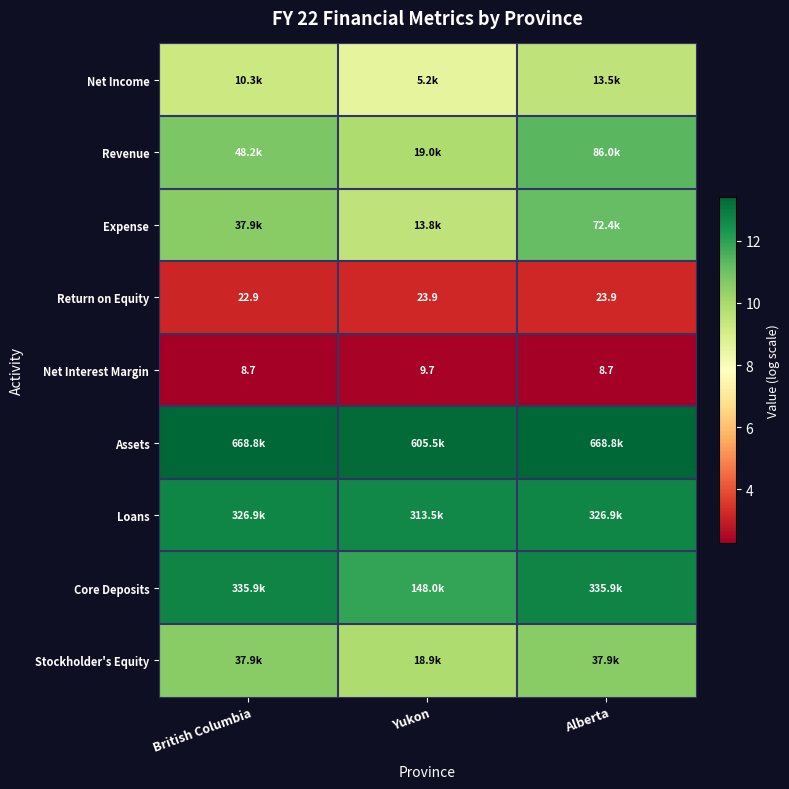

Where is Return on Equity nearest to the value 23?

British Columbia